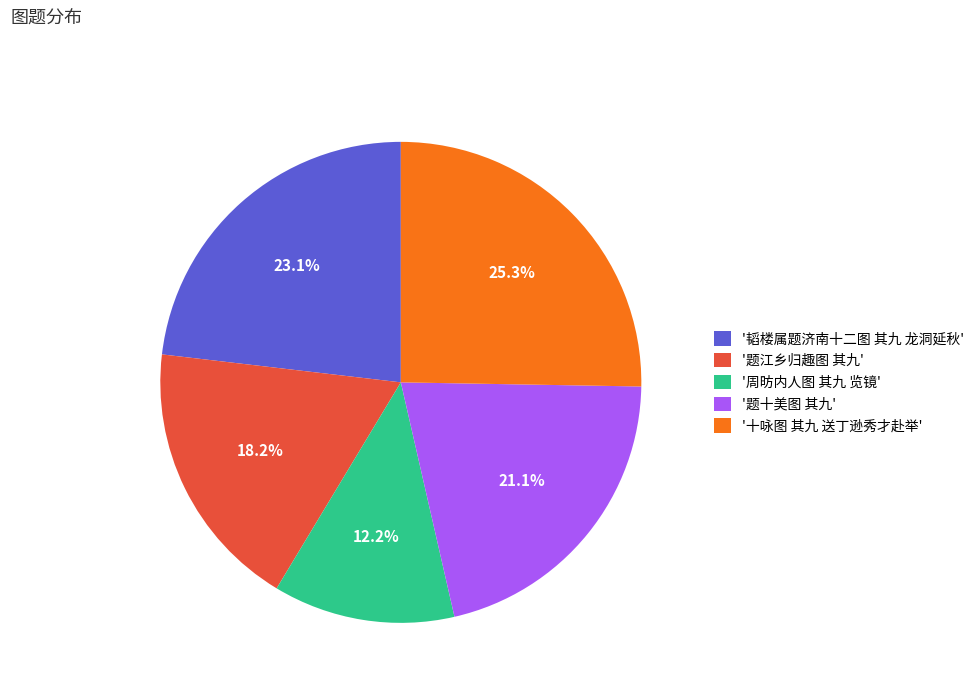

Is there any slice that represents more than half of the pie?

No